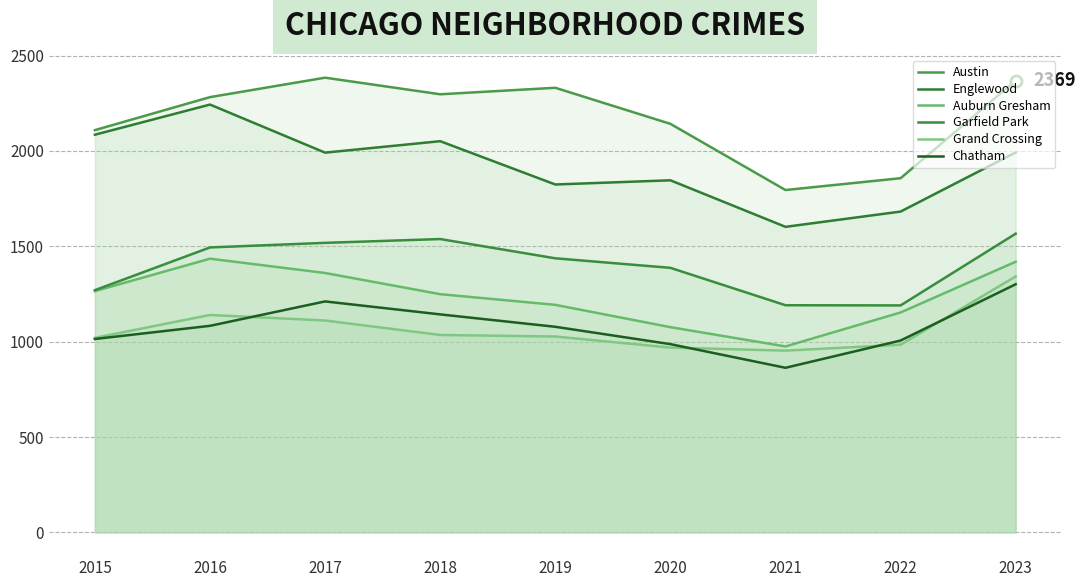

What is the maximum value for Garfield Park?

1566